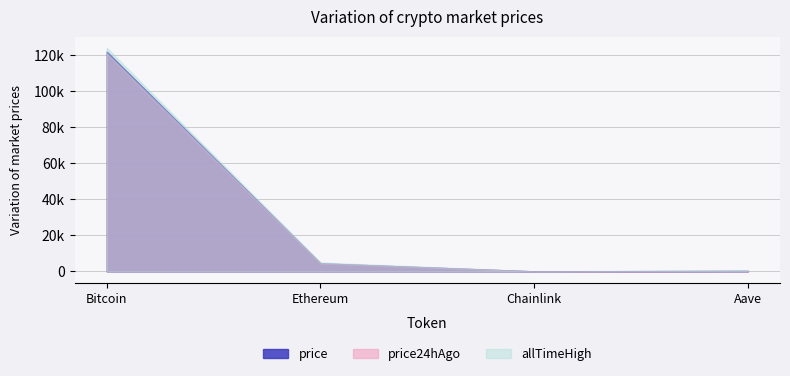

Does the chart display data point markers on the line(s)?

No